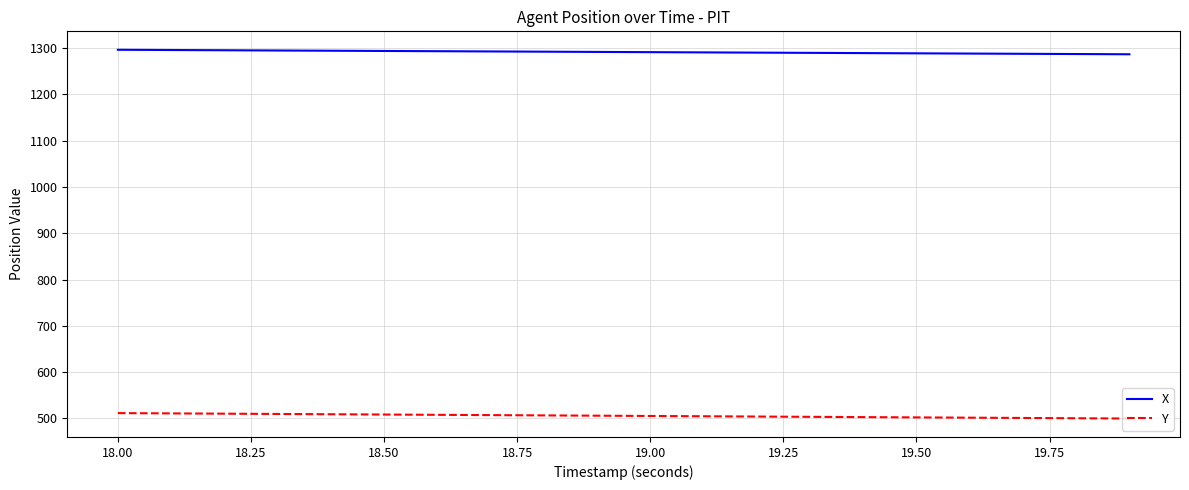

List the series in order of their peak value, lowest first.

Y, X